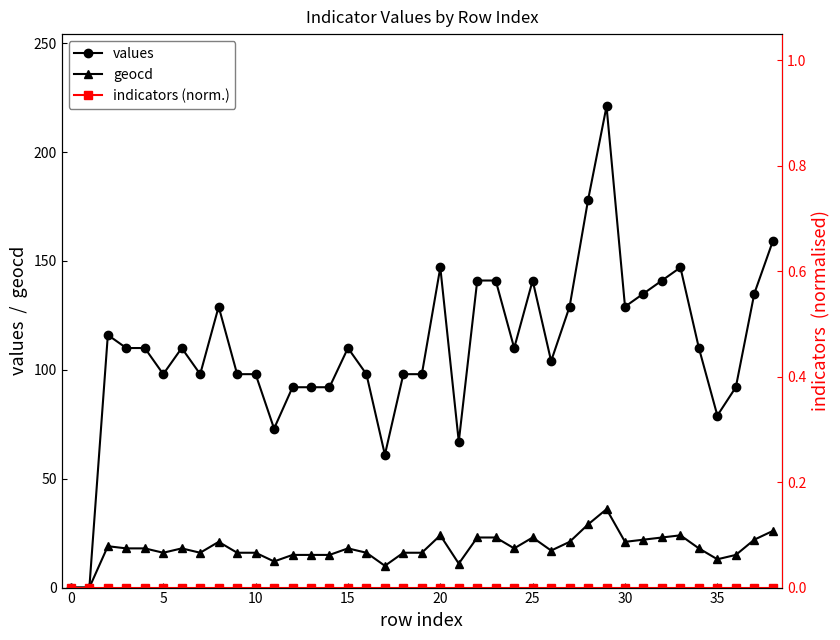

What is the difference between the maximum and minimum values in the geocd series?

36